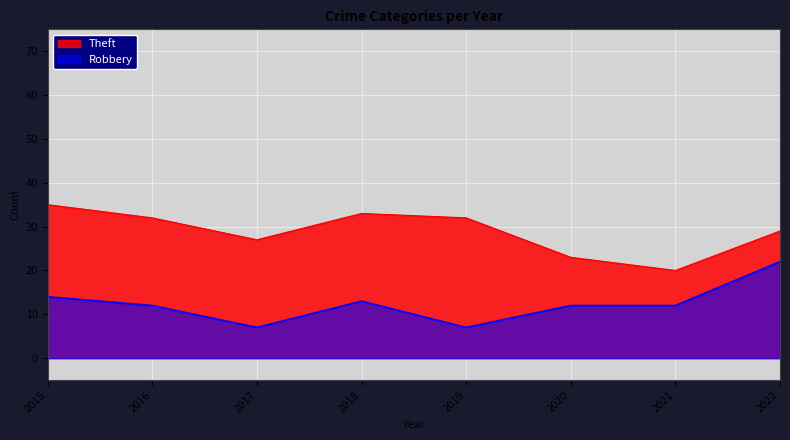

Between 2019 and 2020, which series saw the biggest shift?

Theft